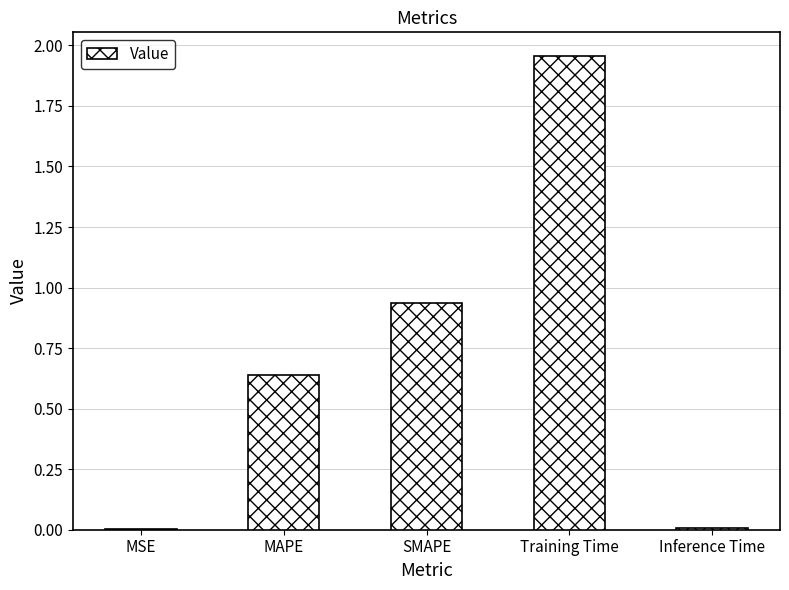

Is it true that the value at MSE is 0.0?

True